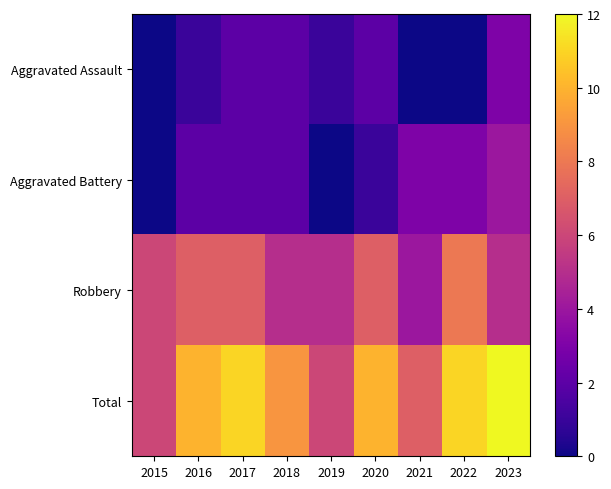

Reading left to right, what are all the values shown in this chart?

Aggravated Assault: 2015=0	2016=1	2017=2	2018=2	2019=1	2020=2	2021=0	2022=0	2023=3
Aggravated Battery: 2015=0	2016=2	2017=2	2018=2	2019=0	2020=1	2021=3	2022=3	2023=4
Robbery: 2015=6	2016=7	2017=7	2018=5	2019=5	2020=7	2021=4	2022=8	2023=5
Total: 2015=6	2016=10	2017=11	2018=9	2019=6	2020=10	2021=7	2022=11	2023=12